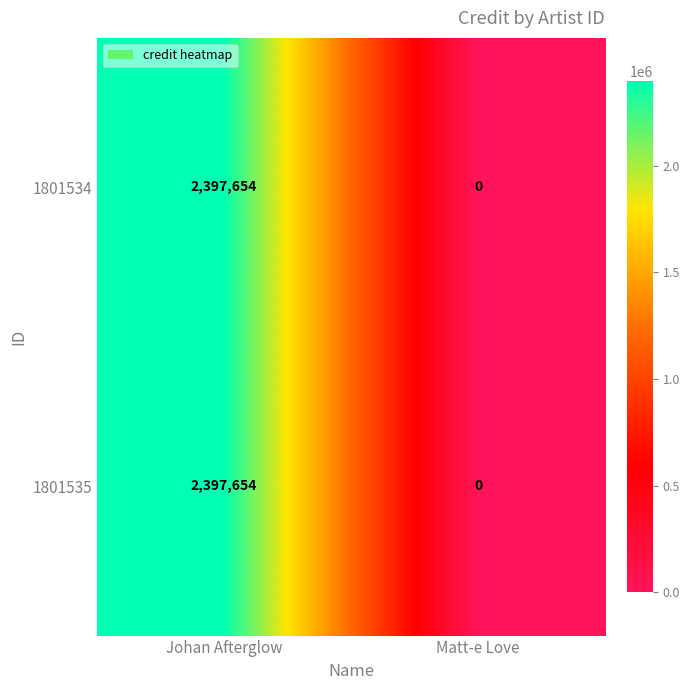

Which label corresponds to the smallest value in the chart?

Matt-e Love